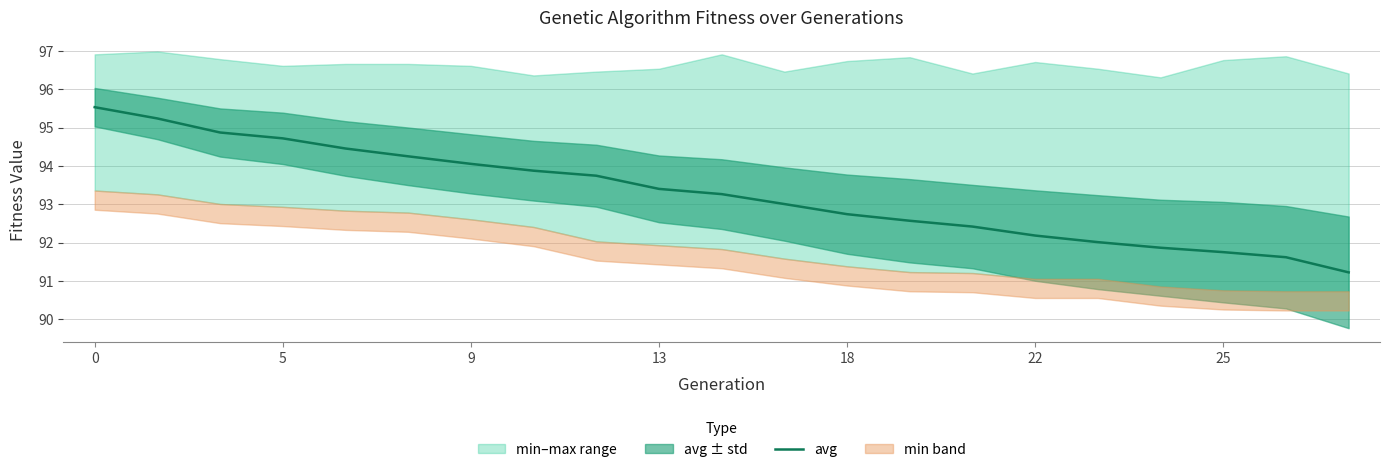

True or false: there are more than 2 points higher than both neighbors.

False